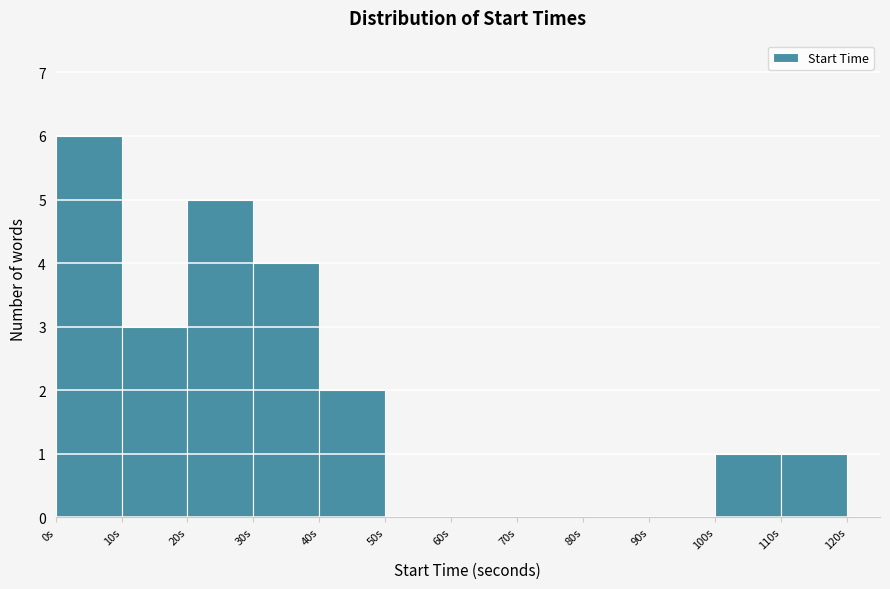

Reading left to right, transcribe this chart: for each bar, give the range it covers on the x-axis and its height. The values are not printed on the chart, so give them approximately, as read against the axis.

0 to 10: 6
10 to 20: 3
20 to 30: 5
30 to 40: 4
40 to 50: 2
50 to 60: 0
60 to 70: 0
70 to 80: 0
80 to 90: 0
90 to 100: 0
100 to 110: 1
110 to 120: 1